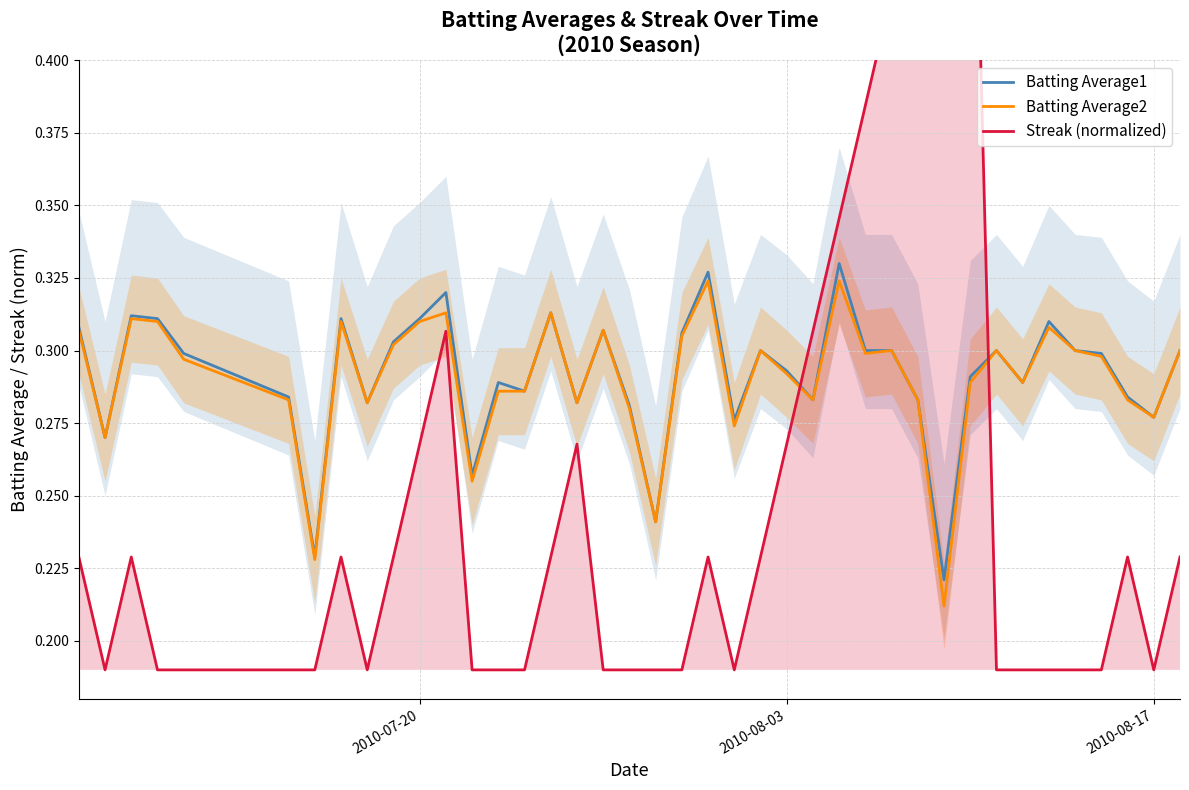

How many times do Batting Average1 and Streak (normalized) cross each other?

2